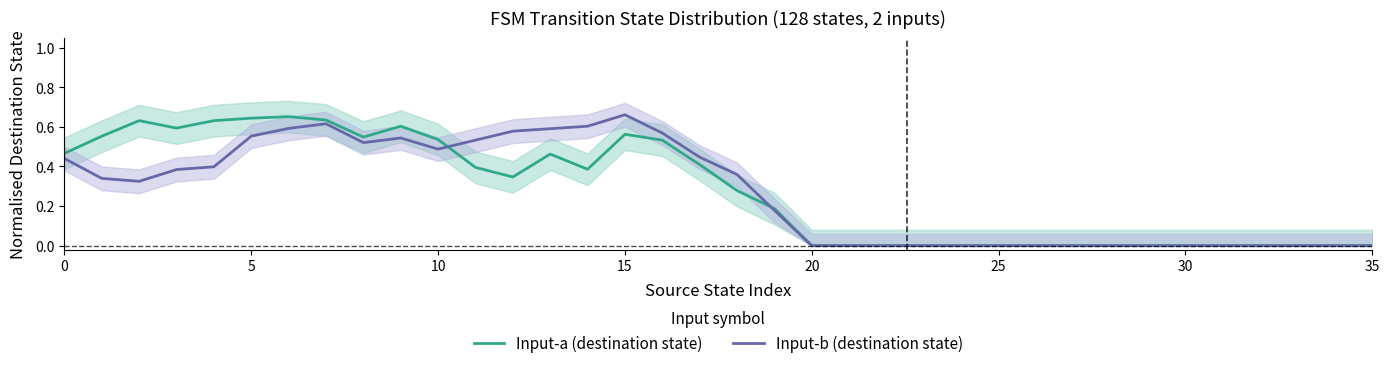

Reading left to right, what are all the values shown in this chart?

Input-a (destination state): 0.5	0.6	0.6	0.6	0.6	0.6	0.7	0.6	0.5	0.6	0.5	0.4	0.3	0.5	0.4	0.6	0.5	0.4	0.3	0.2	0.0	0.0	0.0	0.0	0.0	0.0	0.0	0.0	0.0	0.0	0.0	0.0	0.0	0.0	0.0	0.0
Input-b (destination state): 0.4	0.3	0.3	0.4	0.4	0.6	0.6	0.6	0.5	0.5	0.5	0.5	0.6	0.6	0.6	0.7	0.6	0.4	0.4	0.2	0.0	0.0	0.0	0.0	0.0	0.0	0.0	0.0	0.0	0.0	0.0	0.0	0.0	0.0	0.0	0.0